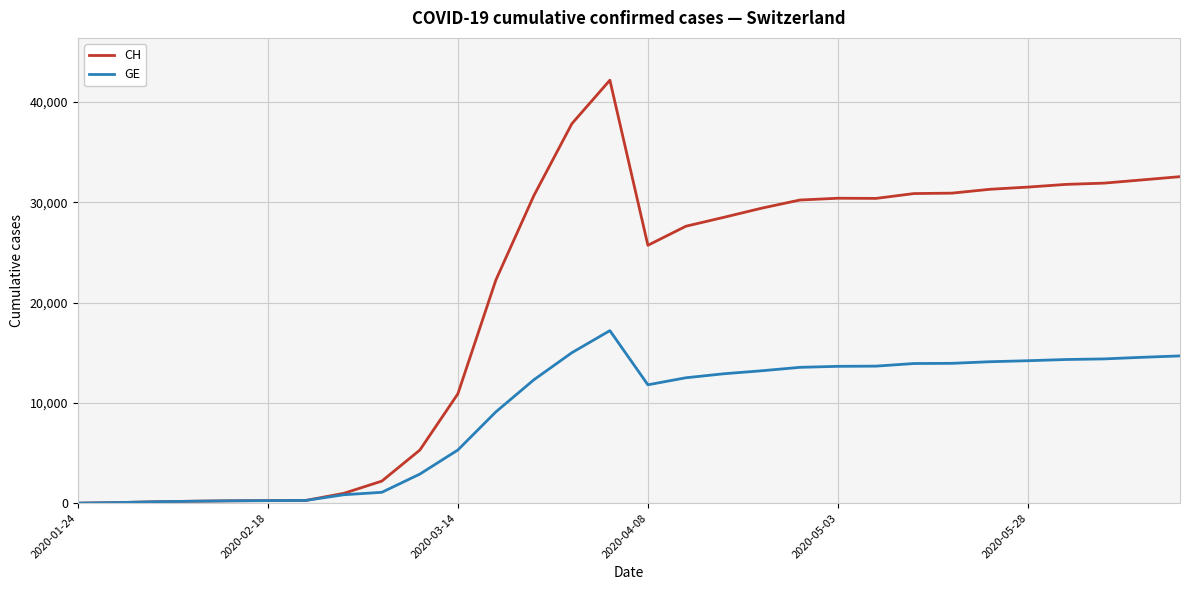

Which series has the largest total across all categories?

CH